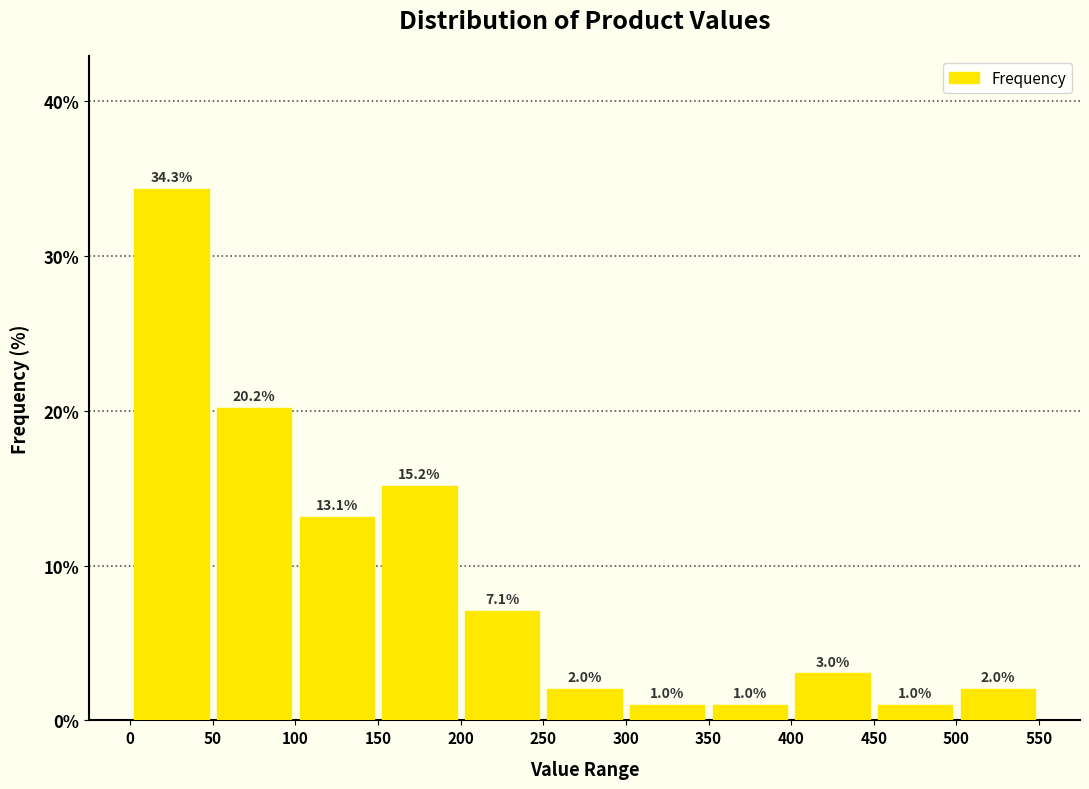

Over which range of the x-axis is the bar tallest?

0 to 50